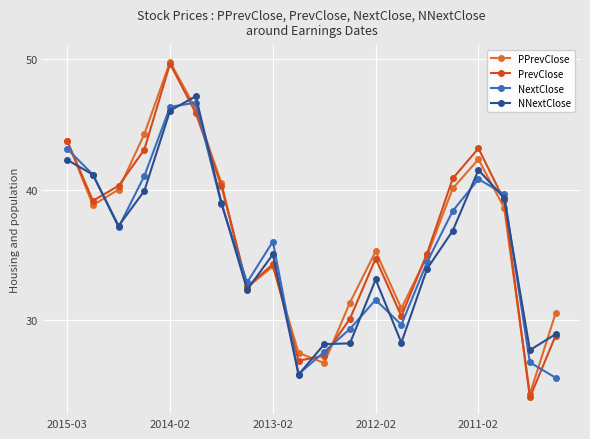

What is the value of the PrevClose point at the 9th from the left?

34.3